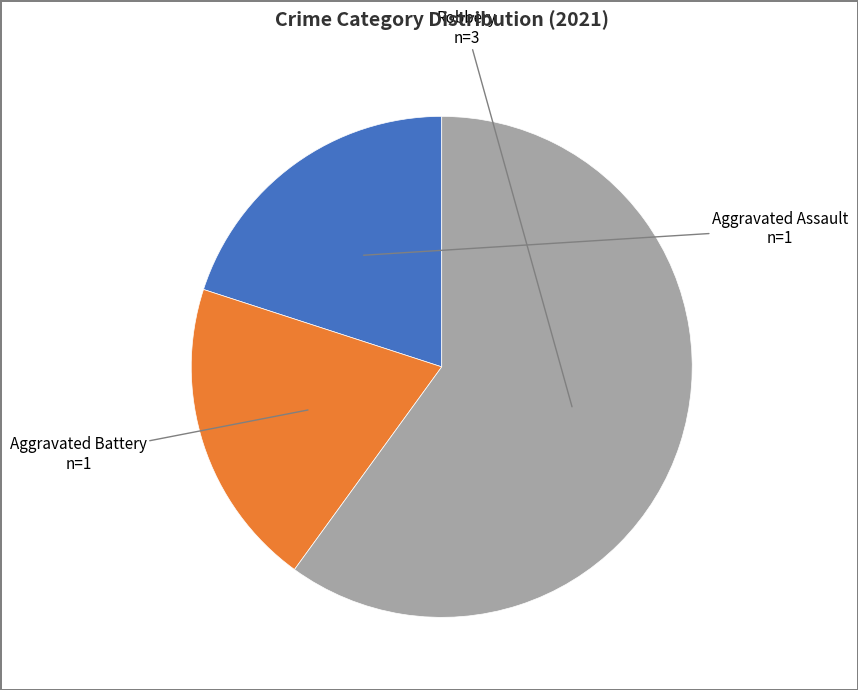

Is there a majority slice in this chart?

Yes